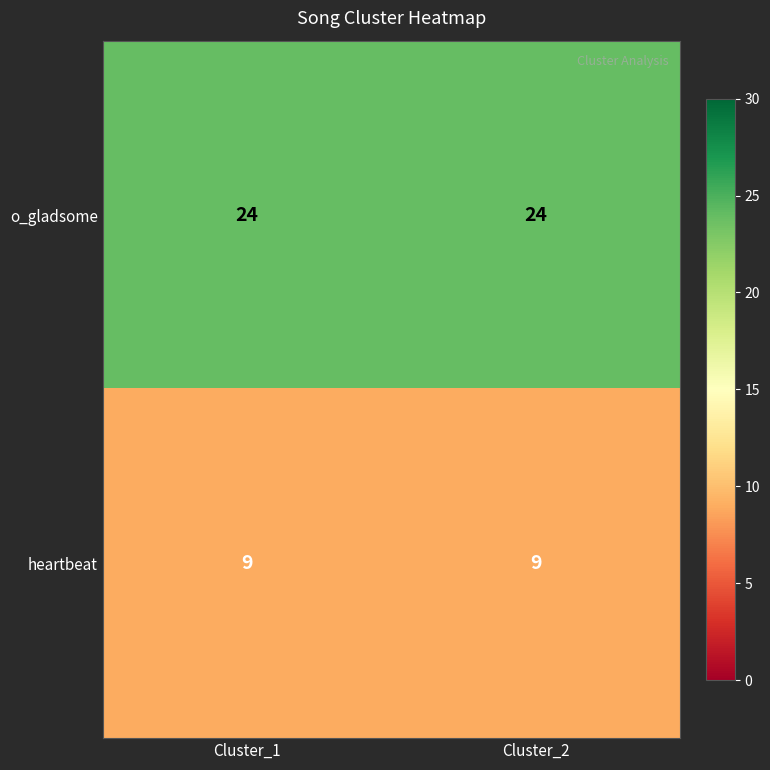

Is the value of heartbeat at Cluster_2 greater than the value of o_gladsome at Cluster_2?

No